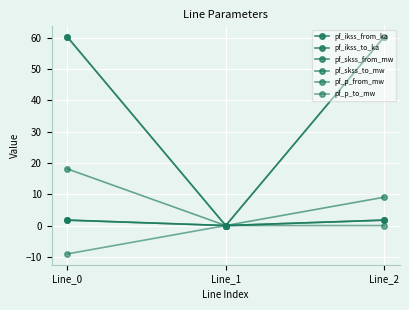

What is the sum of the pf_ikss_from_ka values at Line_1 and Line_0?

1.7